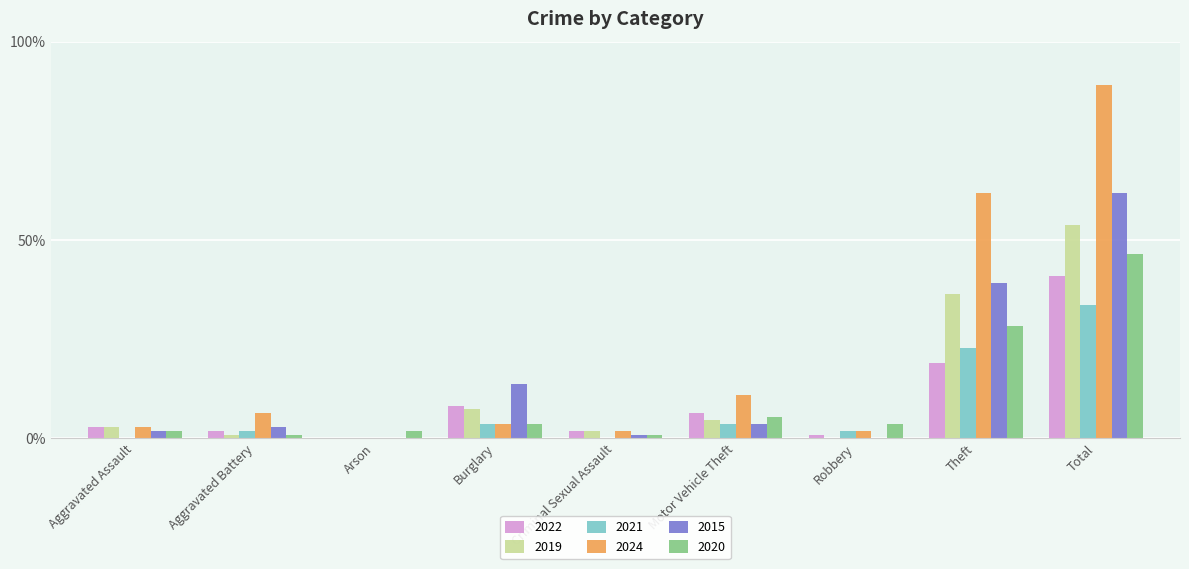

At which label does 2020 reach its minimum?

Aggravated Battery